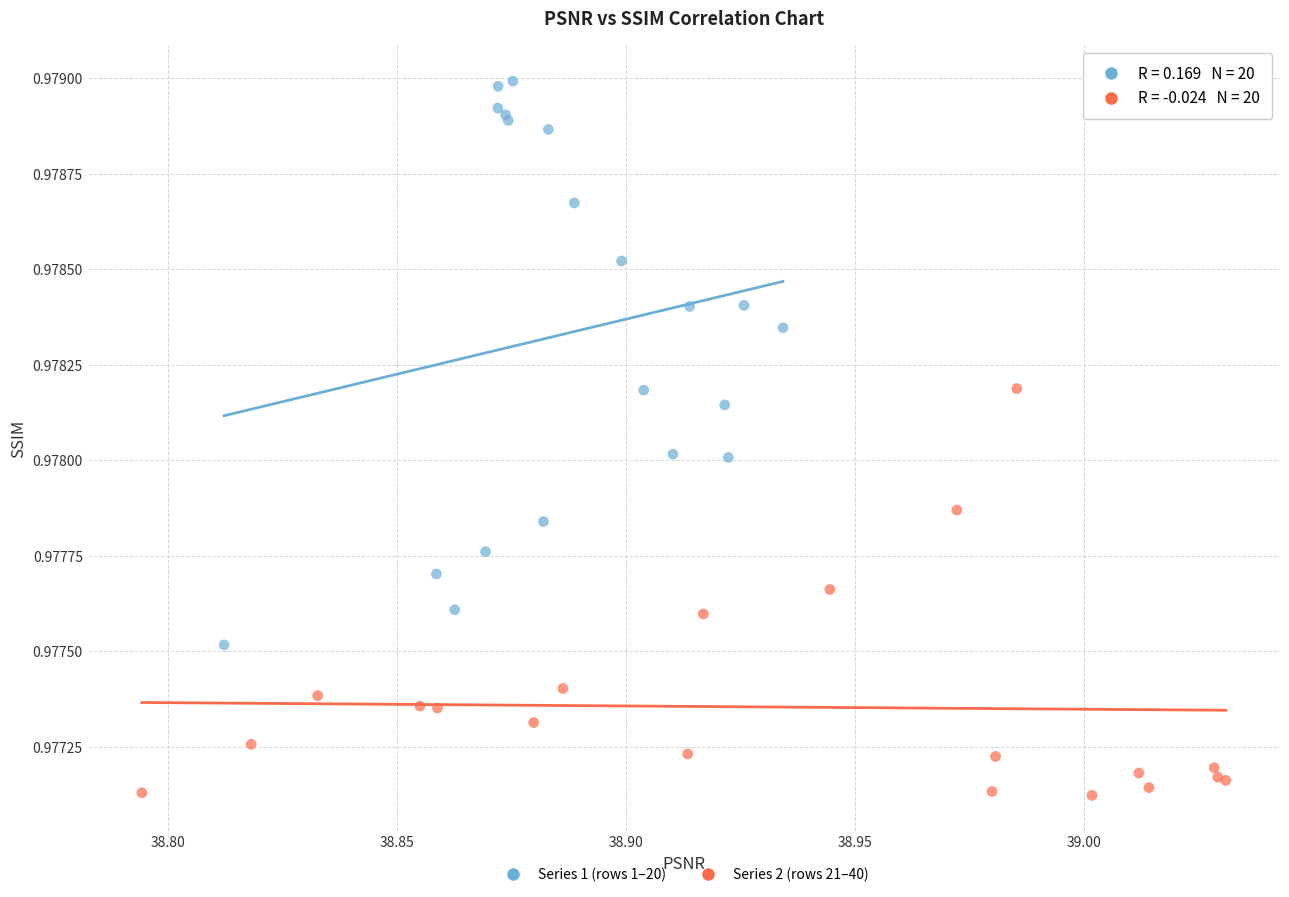

Which series reaches the maximum Y coordinate?

Series 1 (rows 1–20)